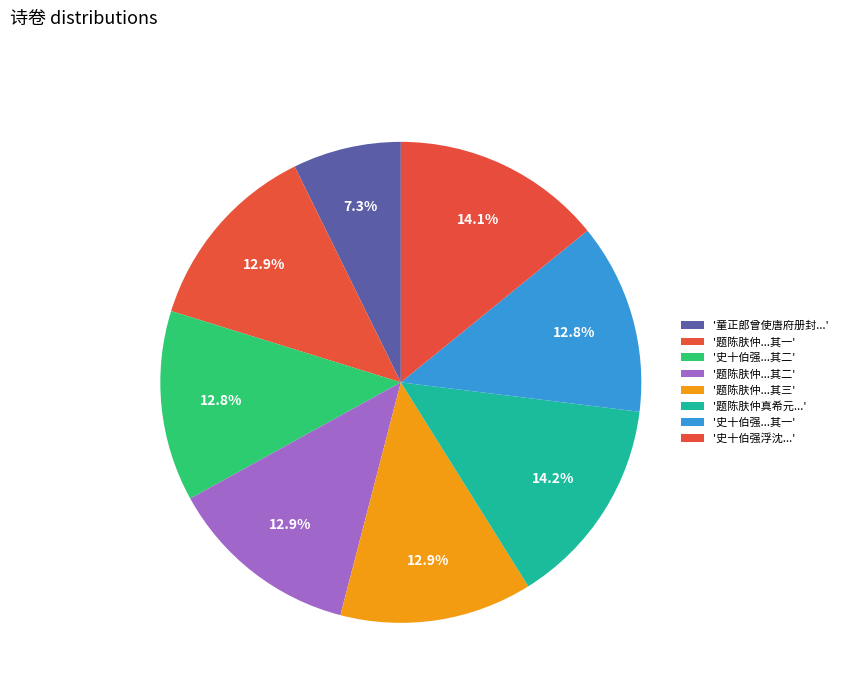

What is the largest slice in the pie chart?

题陈肤仲真希元诗卷赠萧道士萧善为诗亦解鼓琴